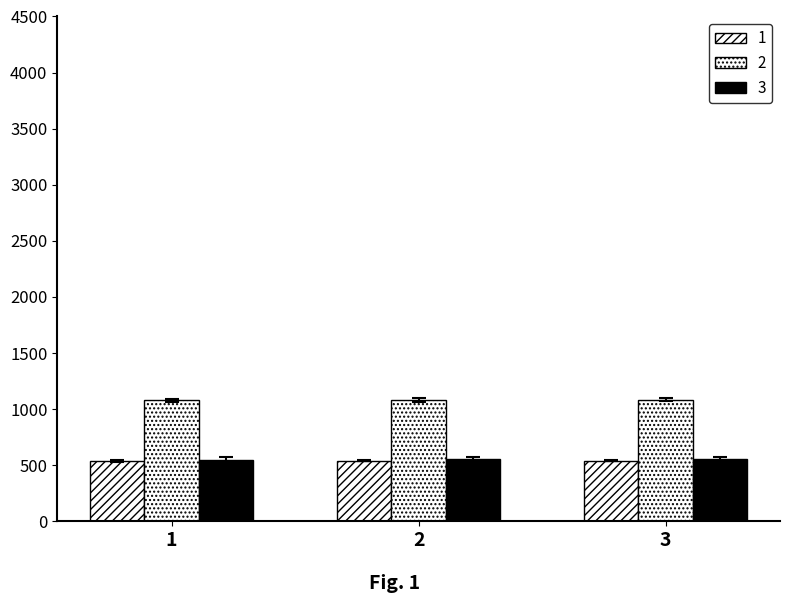

Count the number of data series in this chart.

3